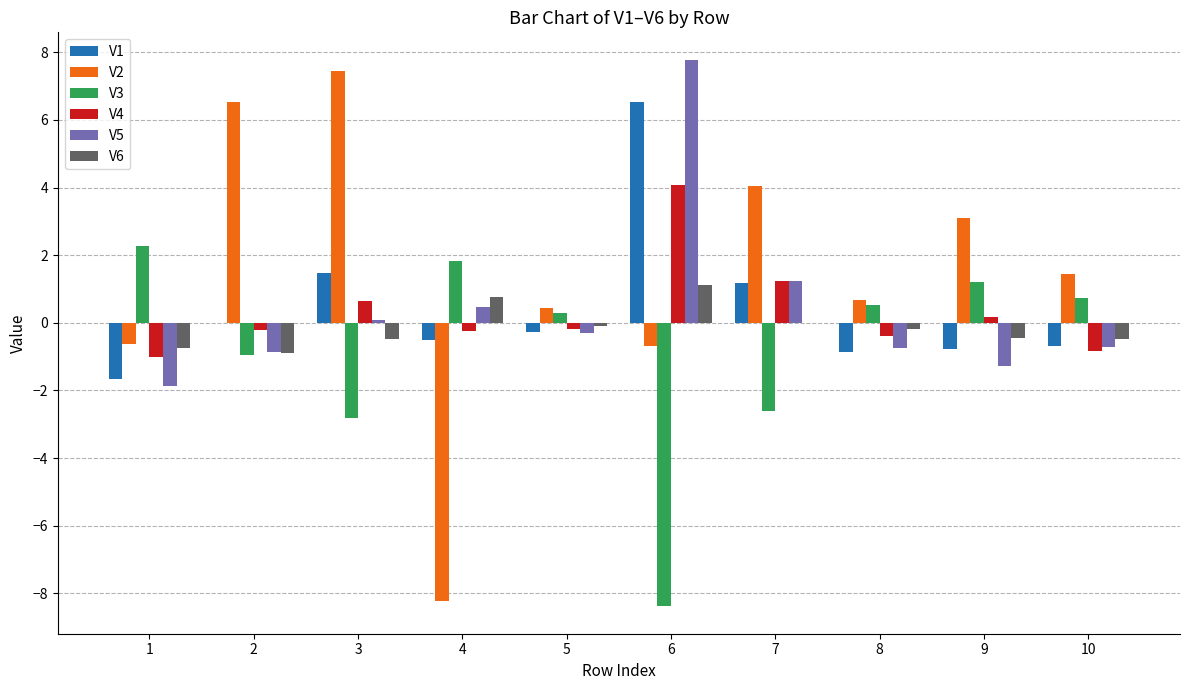

Where does the V5 series first go above 0?

3